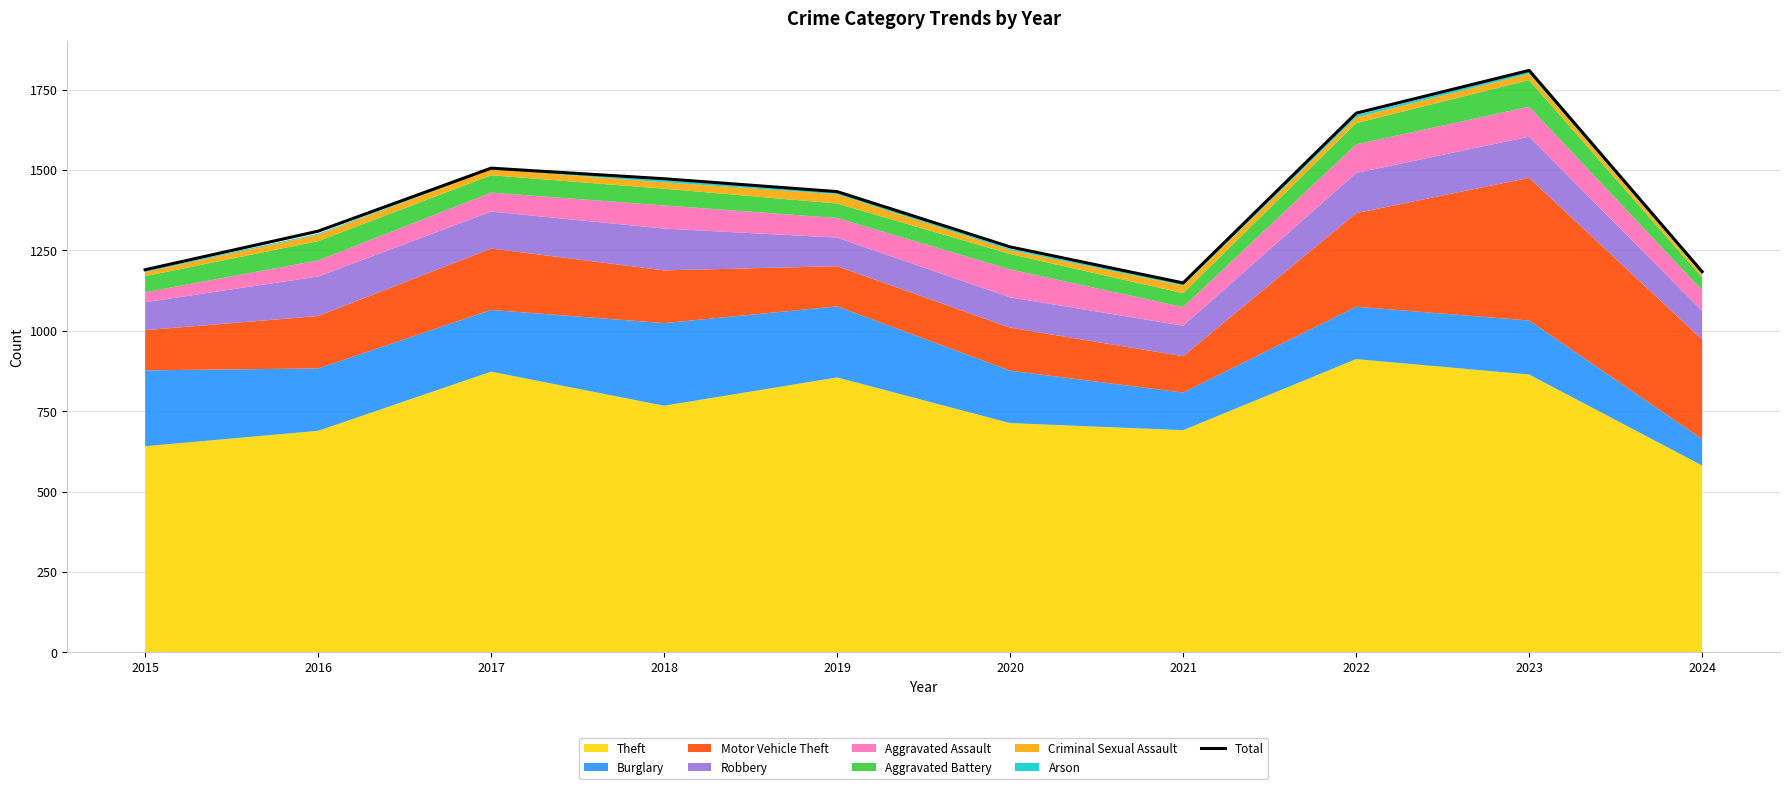

What is the value of the 5th point from the left?

1433